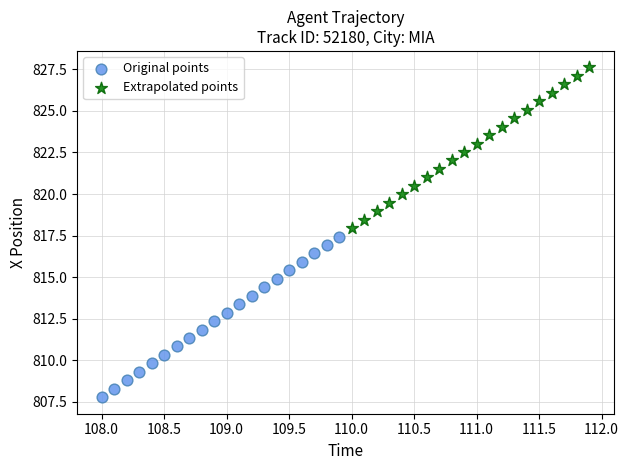

Which series reaches the minimum Y coordinate?

Original points